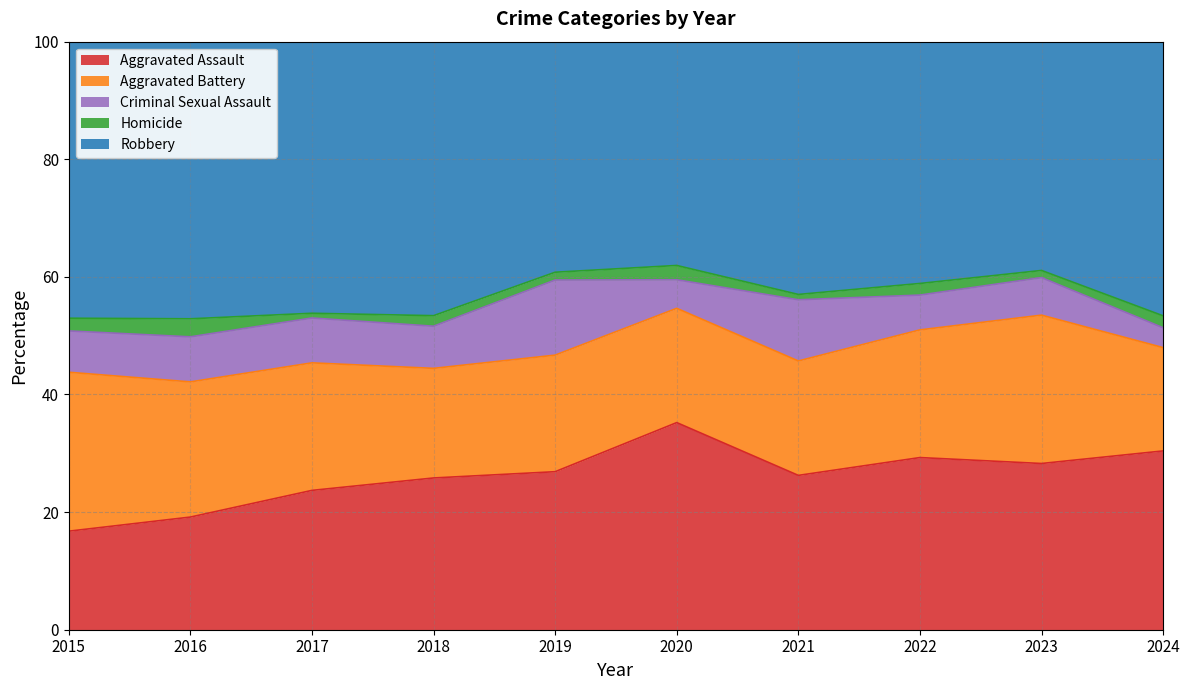

True or false: Criminal Sexual Assault has more than 2 interior local peaks.

True